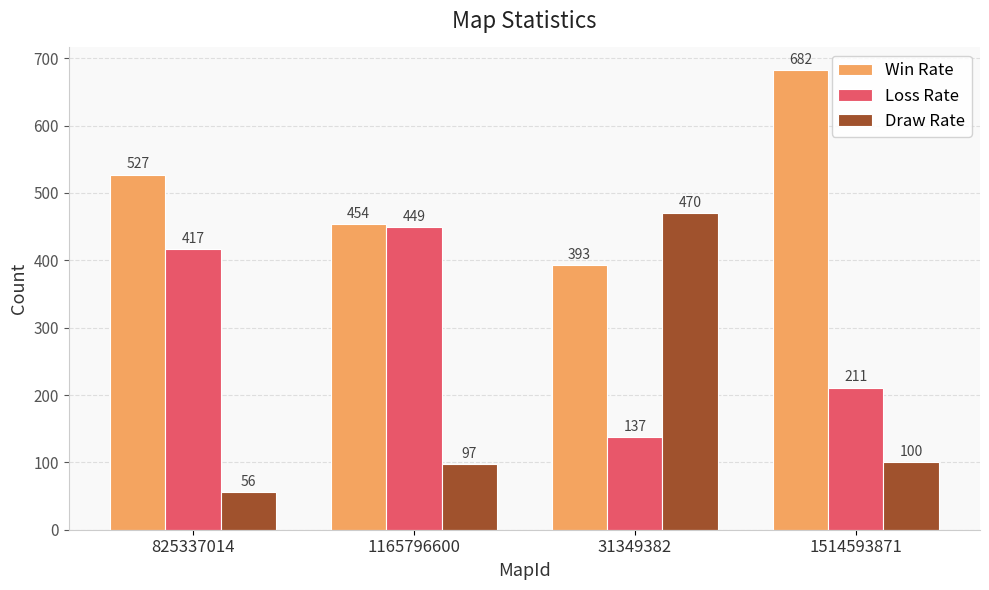

Reading left to right, transcribe all the data shown in this chart.

Win Rate: 527	454	393	682
Loss Rate: 417	449	137	211
Draw Rate: 56	97	470	100